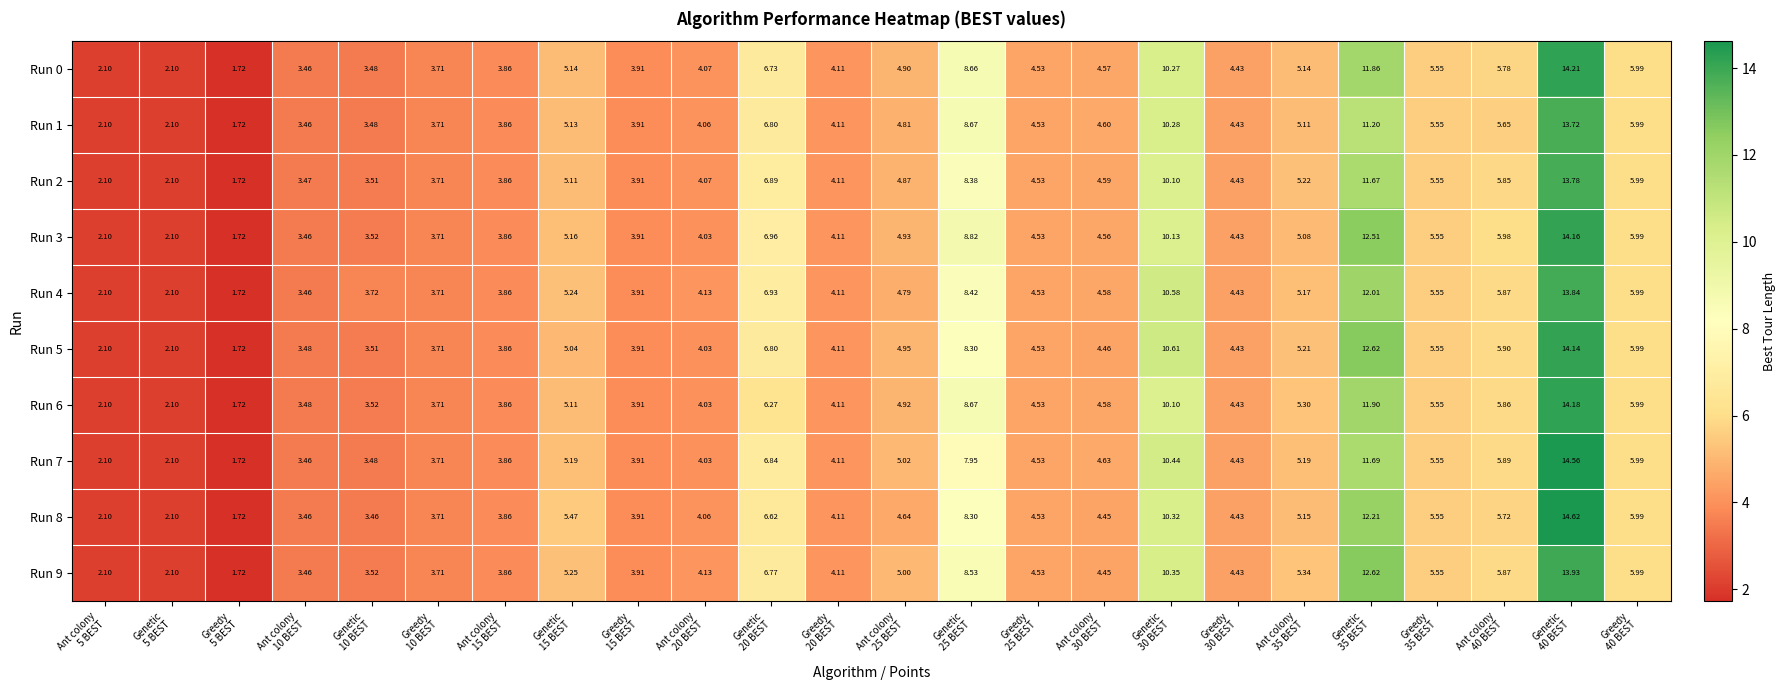

At which category does the chart reach its peak across all series?

Genetic
40 BEST